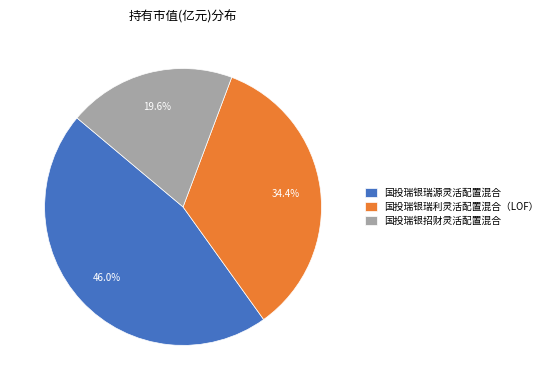

The 国投瑞银瑞源灵活配置混合 slice represents 46% of the pie. True or false?

True